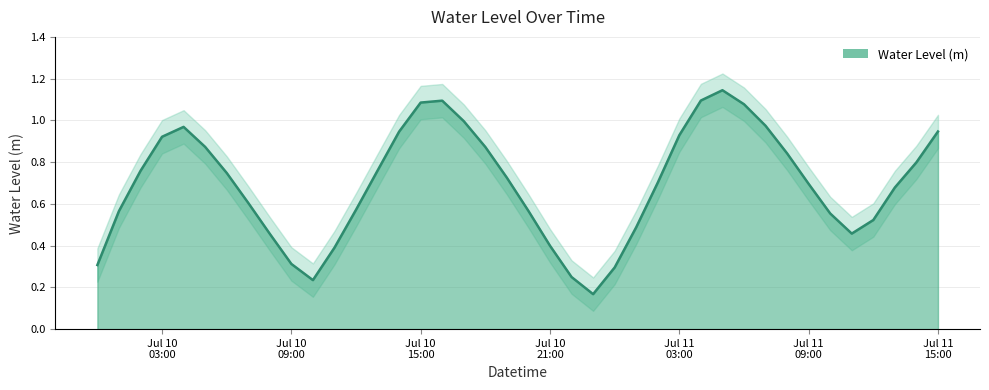

How many points are higher than both their immediate neighbors (excluding endpoints)?

3